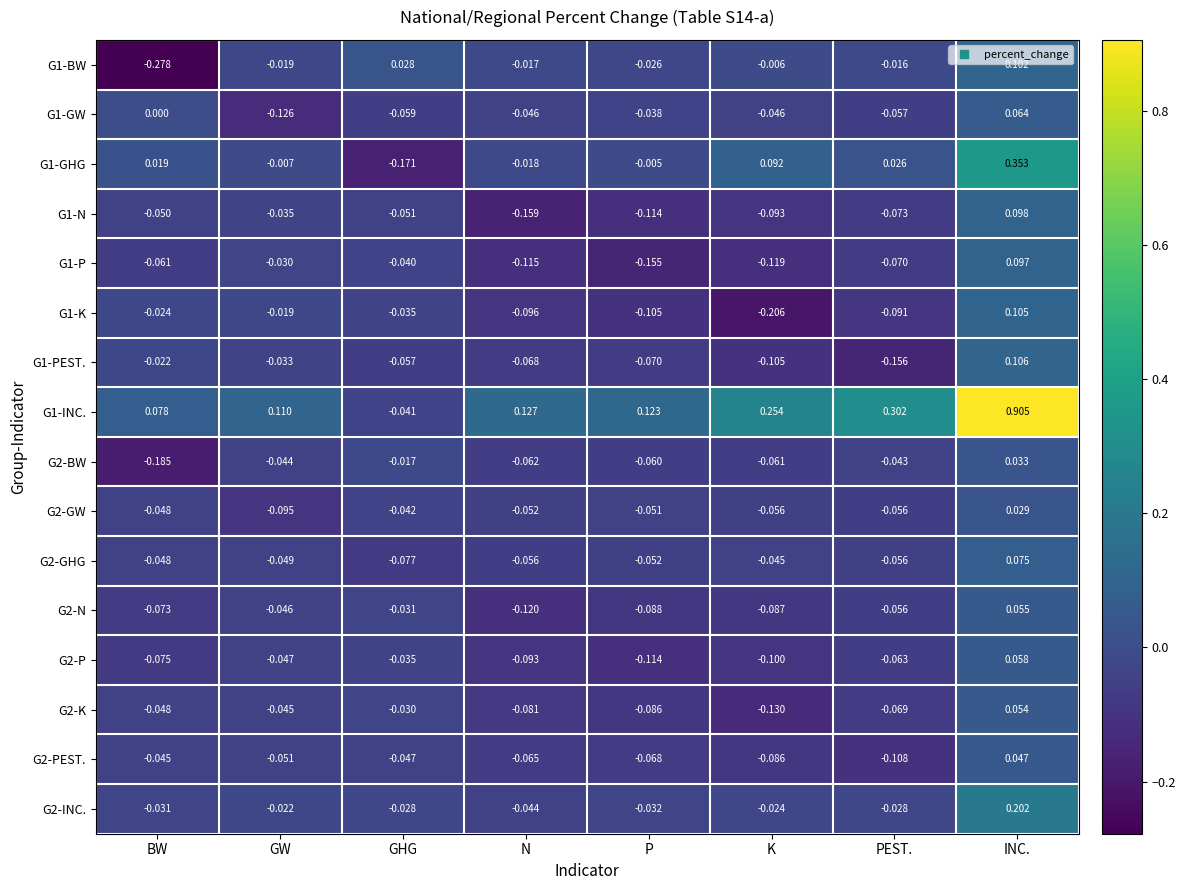

Which label corresponds to the largest value in the chart?

INC.